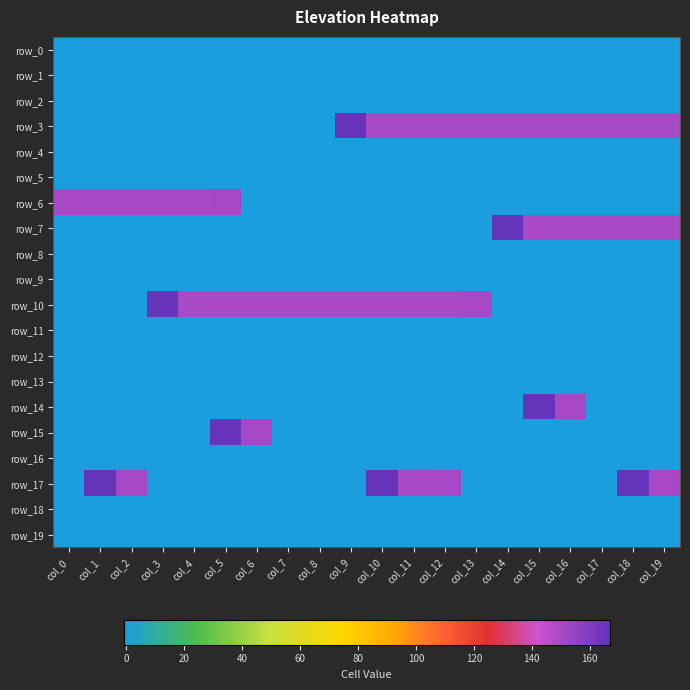

At which label is row_19 closest to -1?

col_0